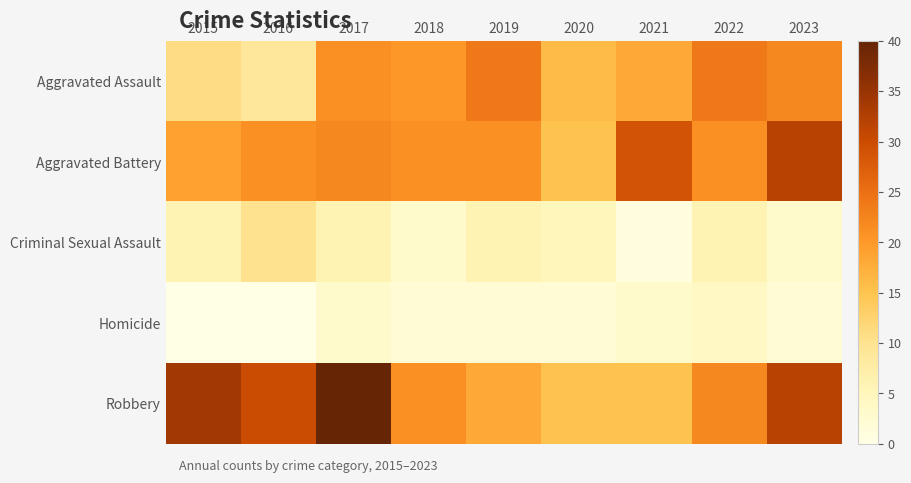

At 2020, list the series in order from largest to smallest.

Aggravated Assault, Aggravated Battery, Robbery, Criminal Sexual Assault, Homicide